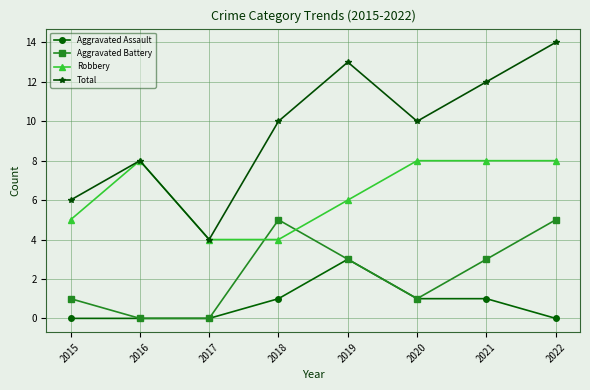

How many values in the Aggravated Assault series are below 1?

4